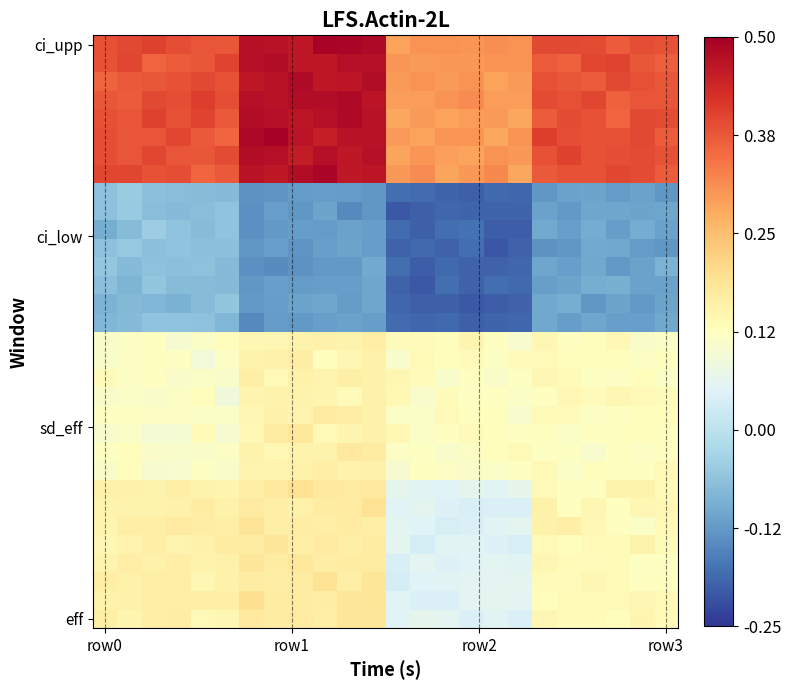

At which category is the sum across all series the highest?

11